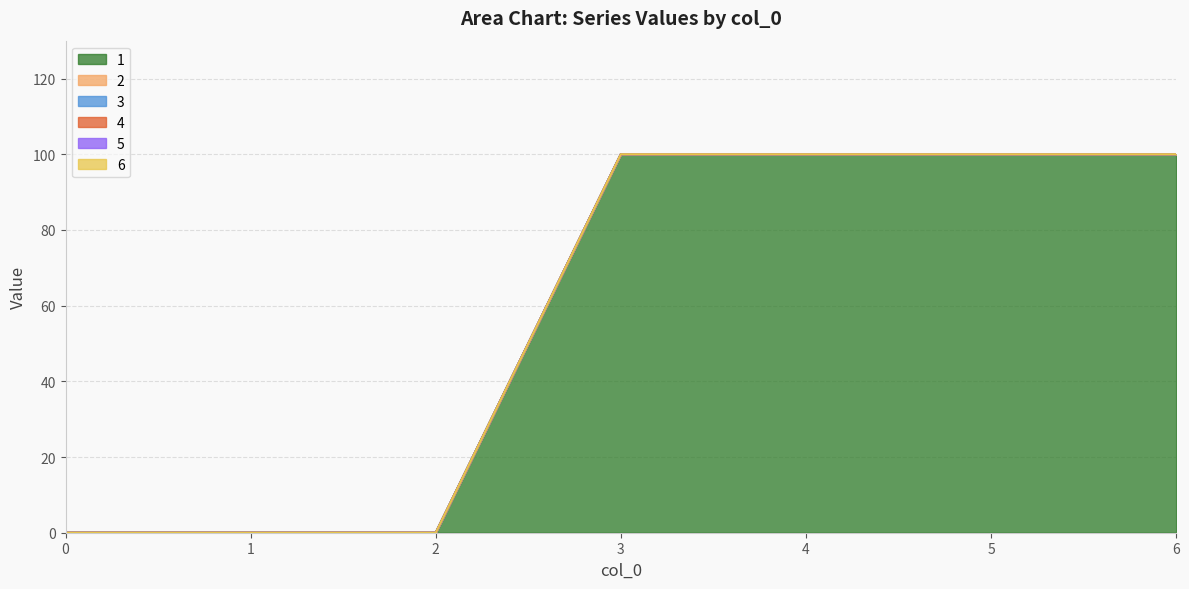

Reading left to right, what are all the values shown in this chart?

1: 0=0	1=0	2=0	3=100	4=100	5=100	6=100
2: 0=0	1=0	2=0	3=0	4=0	5=0	6=0
3: 0=0	1=0	2=0	3=0	4=0	5=0	6=0
4: 0=0	1=0	2=0	3=0	4=0	5=0	6=0
5: 0=0	1=0	2=0	3=0	4=0	5=0	6=0
6: 0=0	1=0	2=0	3=0	4=0	5=0	6=0